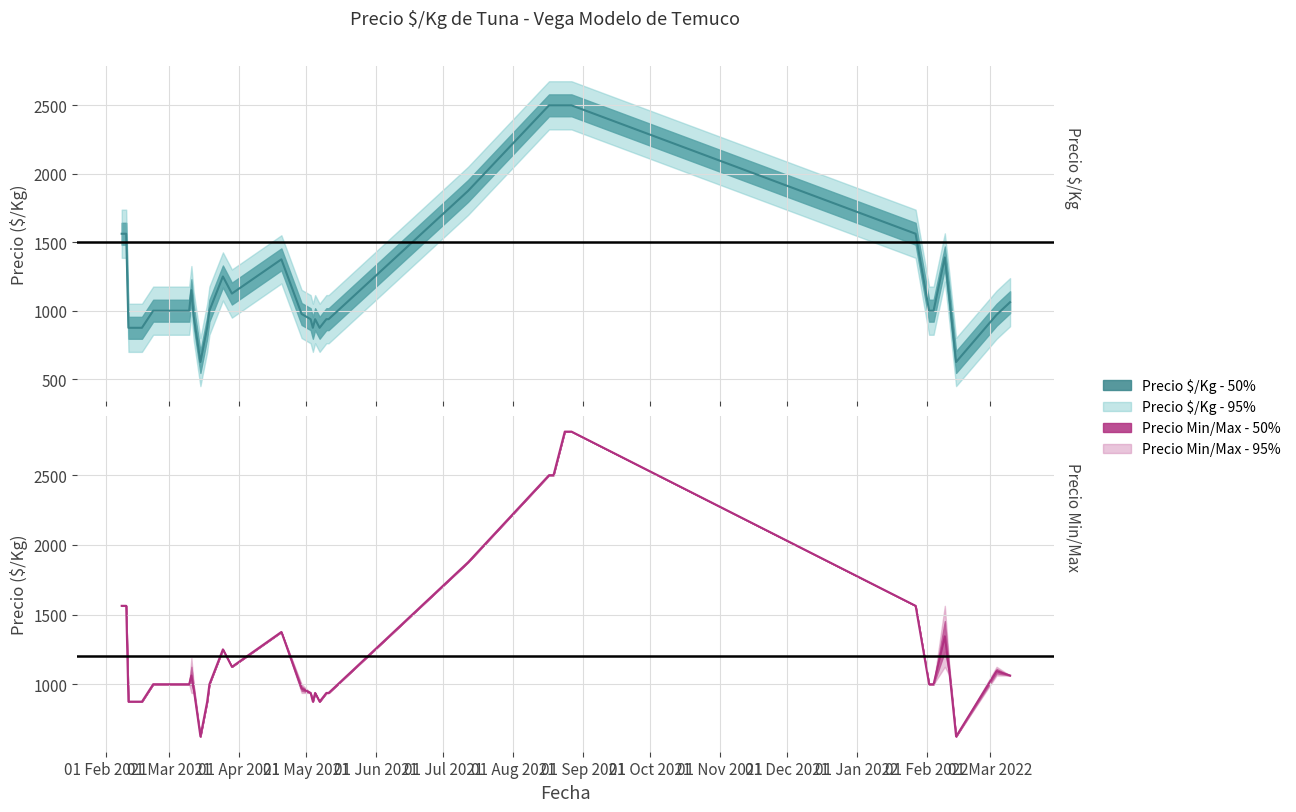

What is the sum of all Precio minimo values?

44906.2